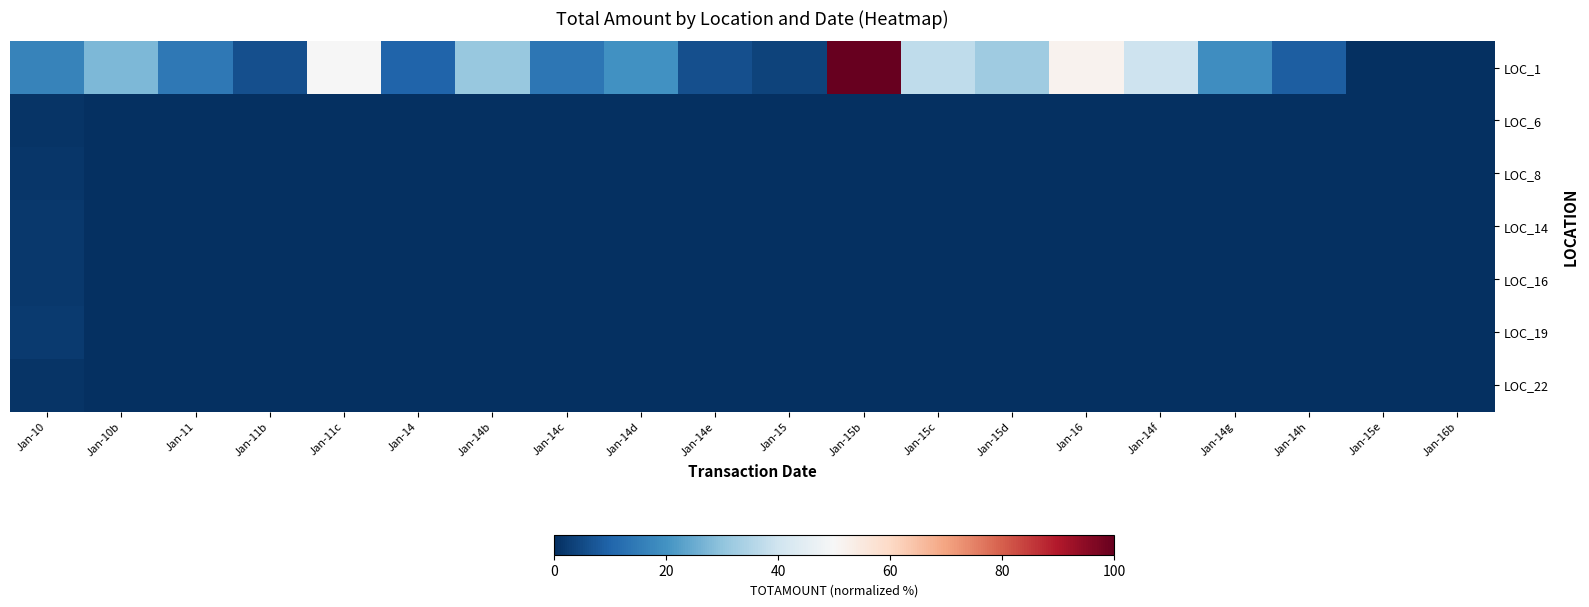

At which category does the chart reach its minimum across all series?

Jan-15e